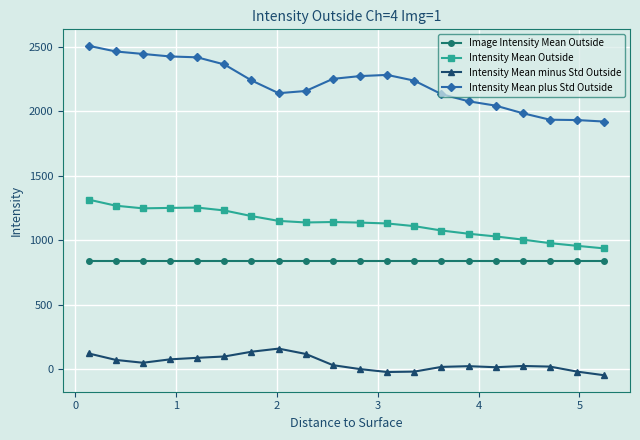

Which series has the largest range (max minus min)?

Intensity Mean plus Std Outside